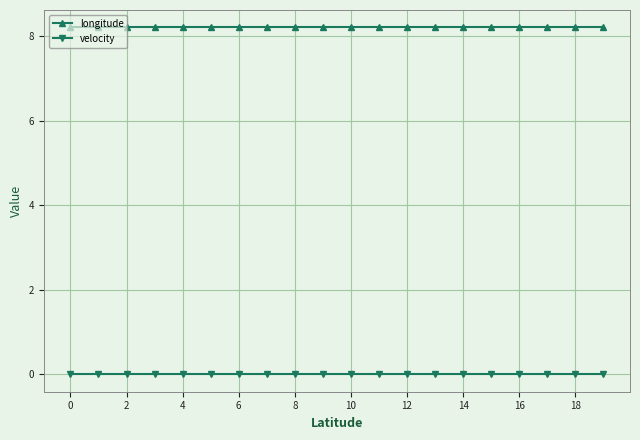

What is the average value of the longitude series?

8.2